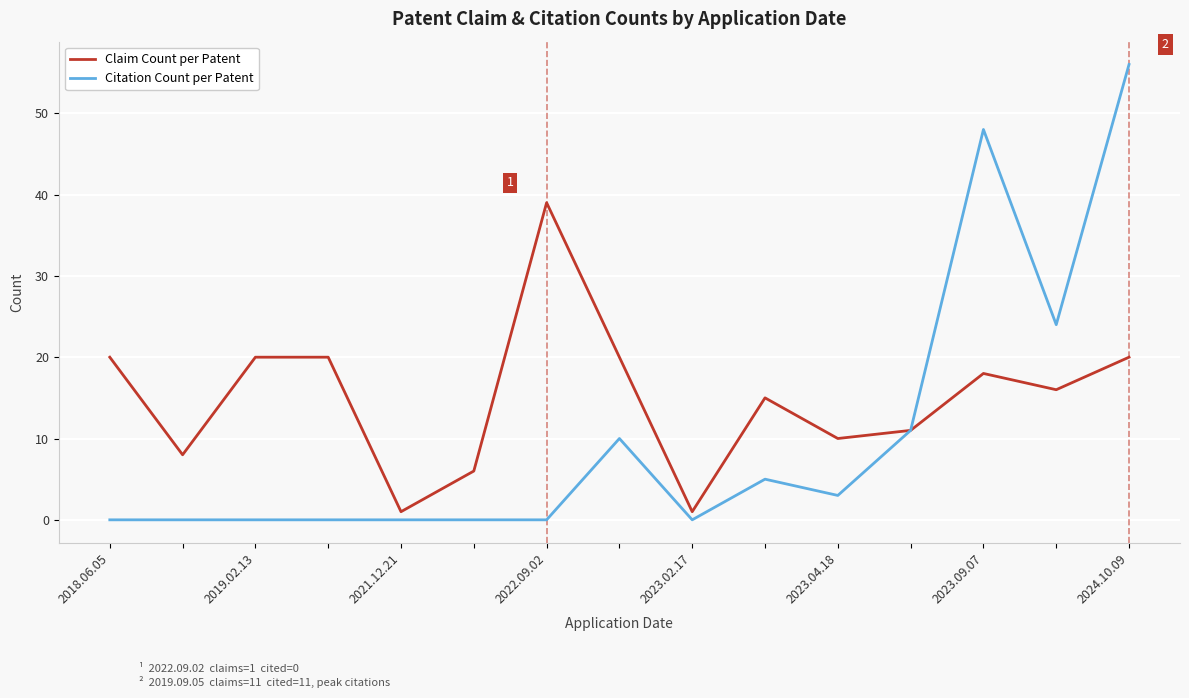

Is this an area chart (filled region under the line)?

No